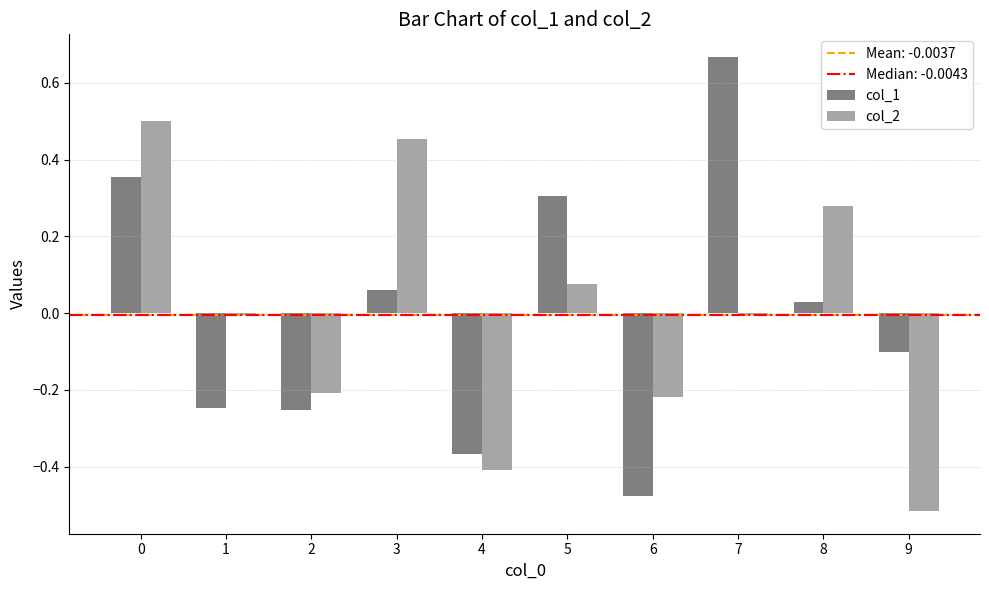

What is the difference between the col_1 values at 8 and 2?

0.3